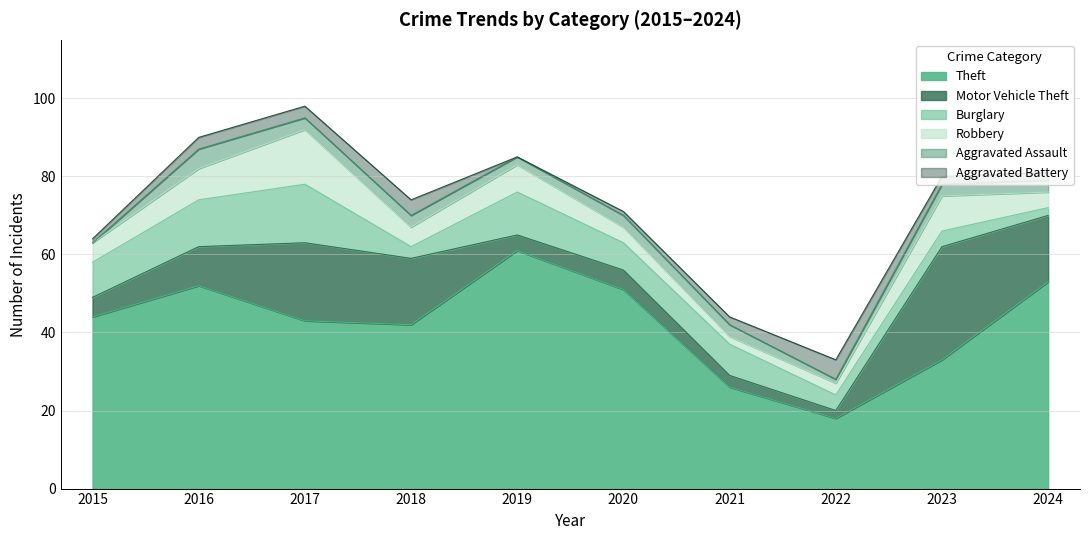

Rank the categories by Robbery value from highest to lowest.

2017, 2023, 2016, 2019, 2015, 2018, 2020, 2024, 2022, 2021